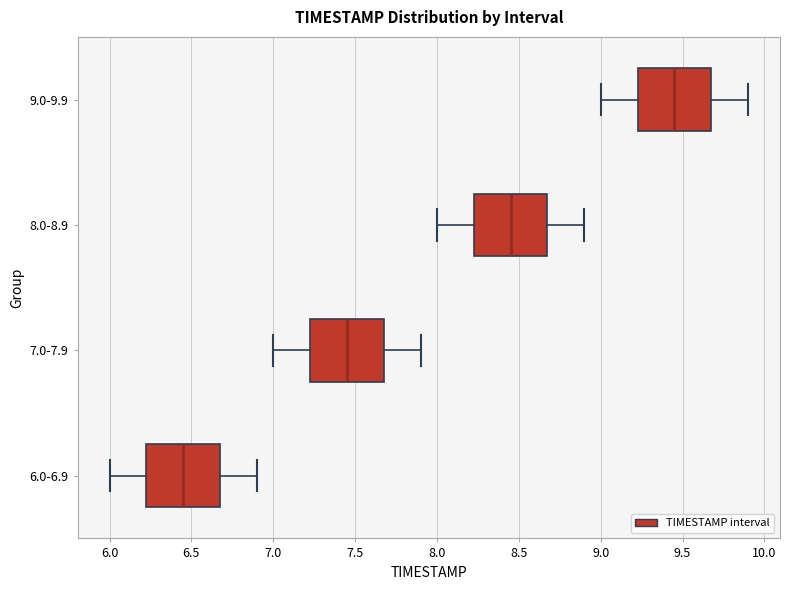

Where is the left edge of the box for 9.0-9.9 on the x-axis? The values are not printed on the chart, so give them approximately, as read against the axis.

9.25